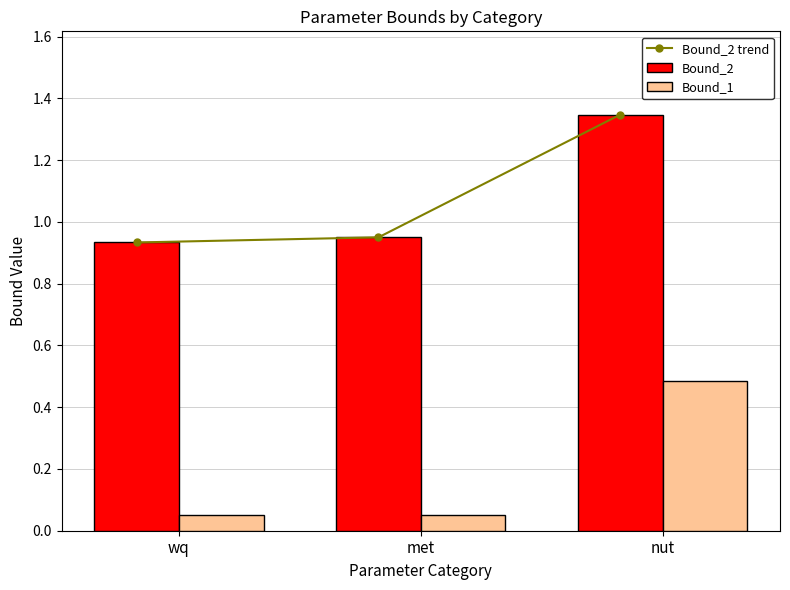

Which category has the highest value in the Bound_1 series?

nut